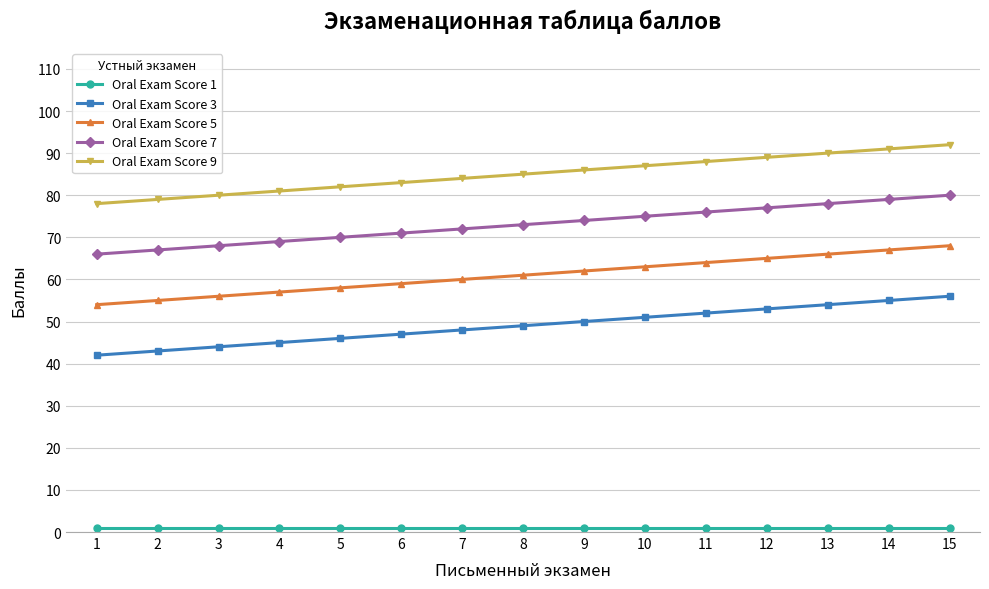

The Oral Exam Score 9 series shows 133 at 13. True or false?

False